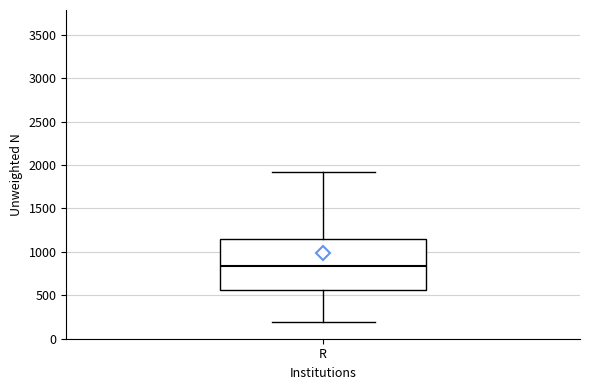

Read this box plot against the y-axis: the position of the median line, the range covered by the box, and the ends of both whiskers. The values are not printed on the chart, so give them approximately, as read against the axis.

median 850, box 550 to 1150, whiskers 200 to 1900